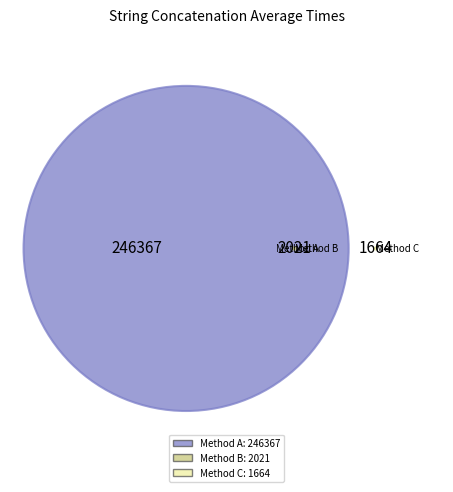

Between Concatenation of 100000 String (avg ~2021) and Concatenation of 100000 String (avg ~246367), which is larger?

Concatenation of 100000 String (avg ~246367)